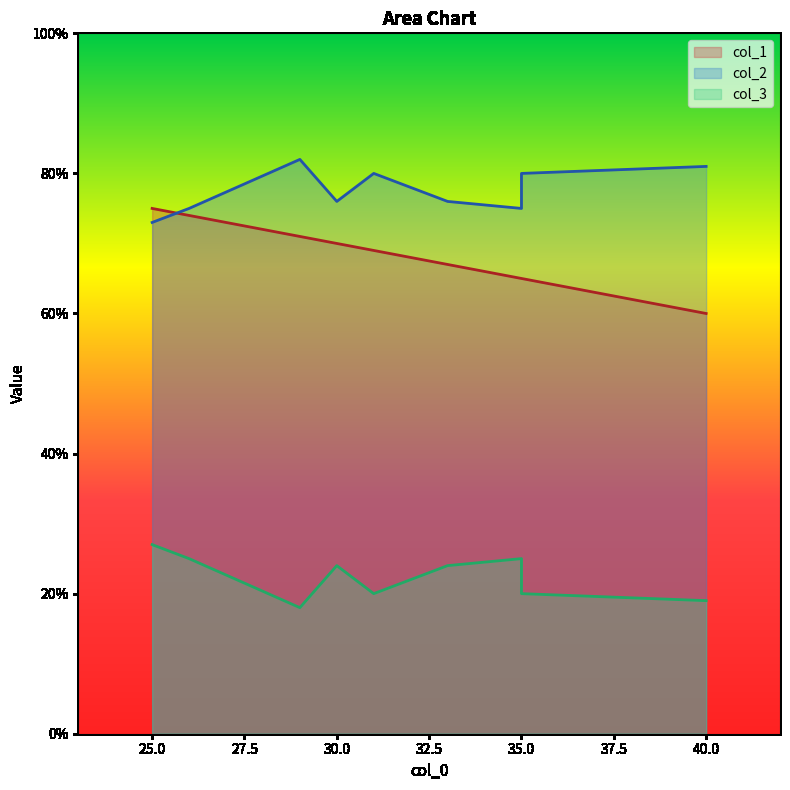

Where is col_3 nearest to the value 22?

35